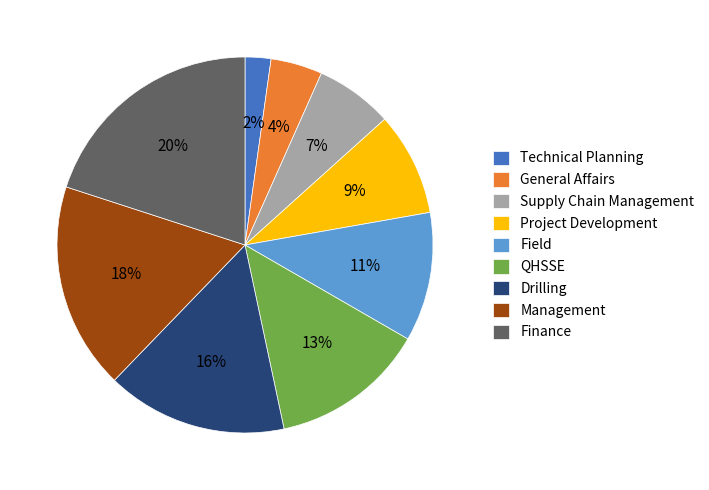

Is it true that Finance is 20% of the pie?

True